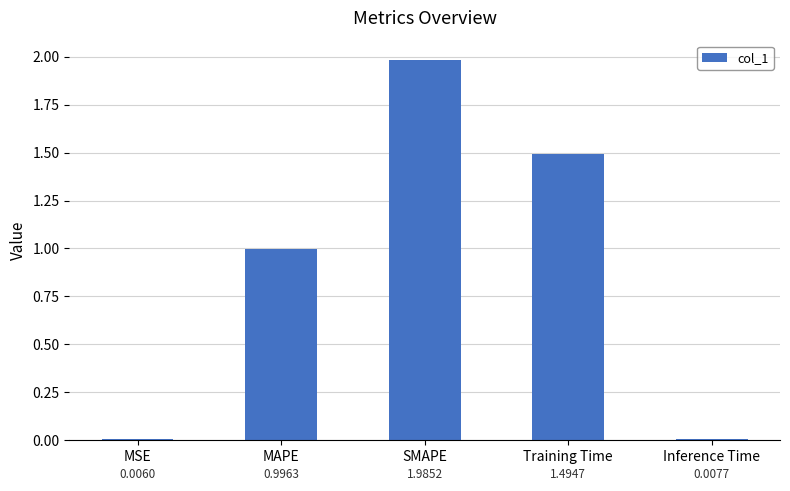

What is the maximum value shown in the chart?

2.0